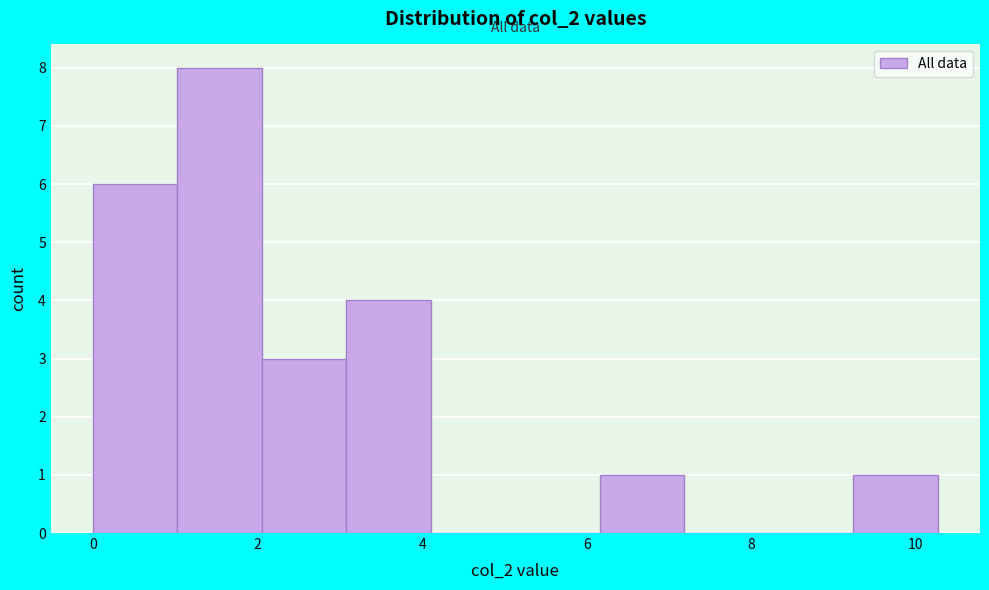

Reading left to right, list every bar in this chart as the range it spans on the x-axis followed by its height. Neither the bar edges nor the heights are printed on the chart, so give them approximately, as read against the axes.

0.0 to 1.0: 6
1.0 to 2.0: 8
2.0 to 3.0: 3
3.0 to 4.2: 4
4.2 to 5.2: 0
5.2 to 6.2: 0
6.2 to 7.2: 1
7.2 to 8.2: 0
8.2 to 9.2: 0
9.2 to 10.2: 1